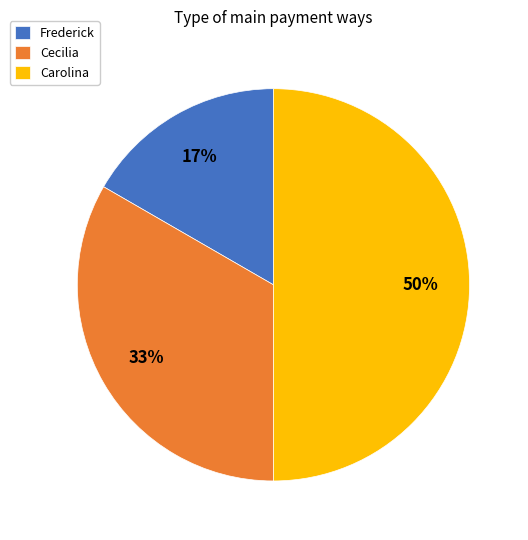

Rank the categories by value from lowest to highest.

Frederick, Cecilia, Carolina